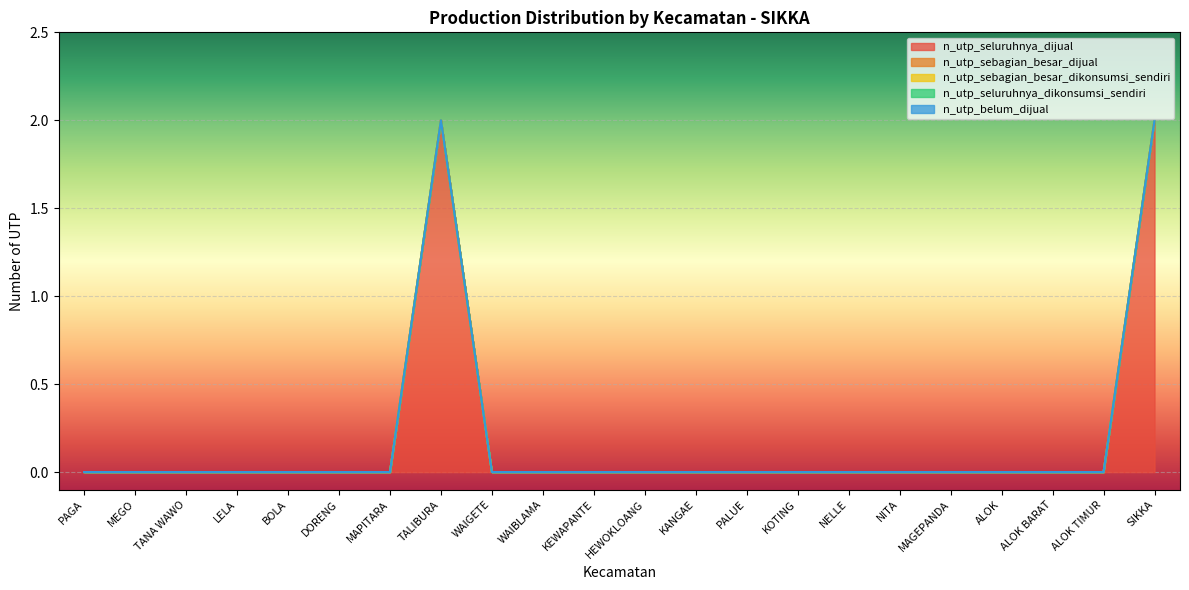

Reading left to right, transcribe all the data shown in this chart.

n_utp_seluruhnya_dijual: 0	0	0	0	0	0	0	2	0	0	0	0	0	0	0	0	0	0	0	0	0	2
n_utp_sebagian_besar_dijual: 0	0	0	0	0	0	0	0	0	0	0	0	0	0	0	0	0	0	0	0	0	0
n_utp_sebagian_besar_dikonsumsi_sendiri: 0	0	0	0	0	0	0	0	0	0	0	0	0	0	0	0	0	0	0	0	0	0
n_utp_seluruhnya_dikonsumsi_sendiri: 0	0	0	0	0	0	0	0	0	0	0	0	0	0	0	0	0	0	0	0	0	0
n_utp_belum_dijual: 0	0	0	0	0	0	0	0	0	0	0	0	0	0	0	0	0	0	0	0	0	0